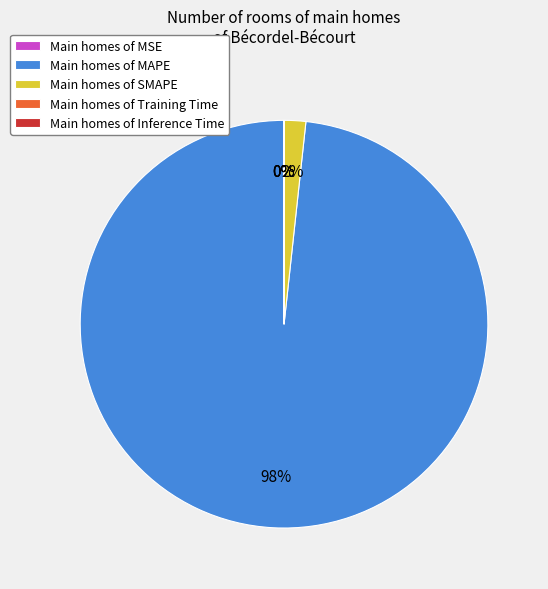

Which slice represents more than half of the pie?

Main homes of MAPE